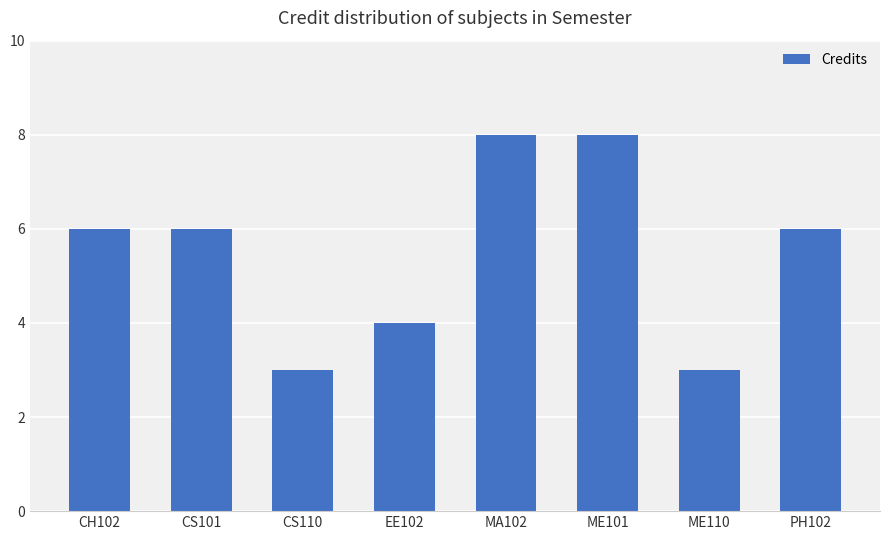

How many categories are shown in the chart?

8